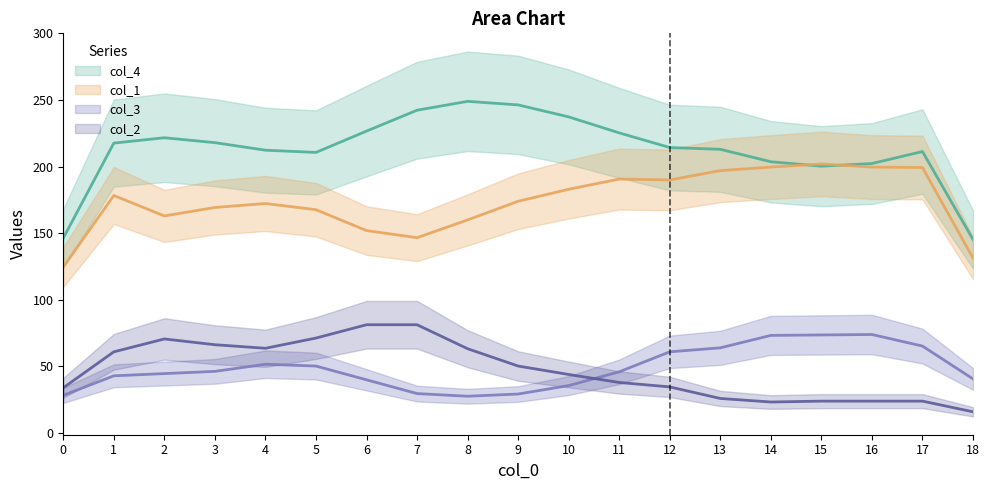

Does the chart have visible grid lines?

No